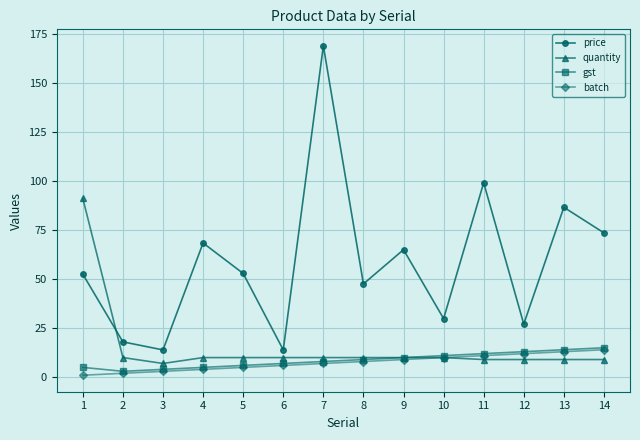

What value does the quantity series have at 4?

10.0